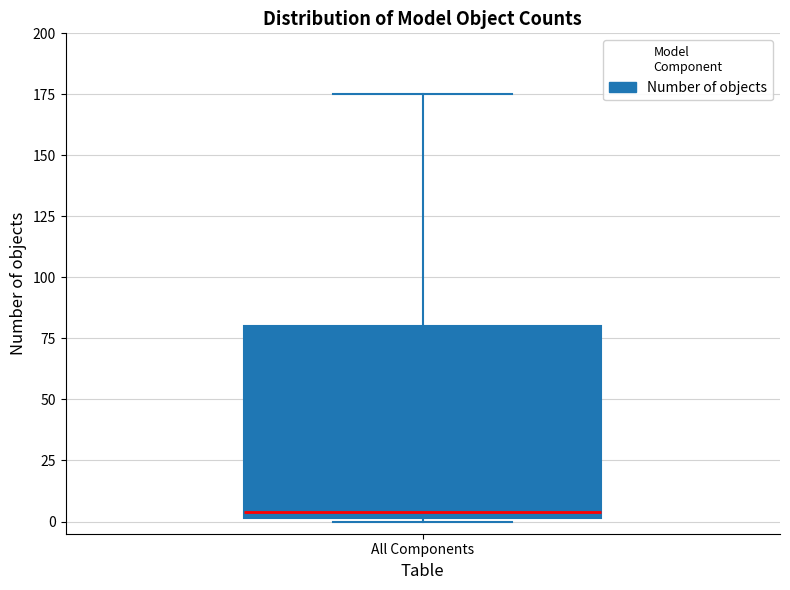

Where does the median line of the box for All Components sit on the y-axis? The values are not printed on the chart, so give them approximately, as read against the axis.

5